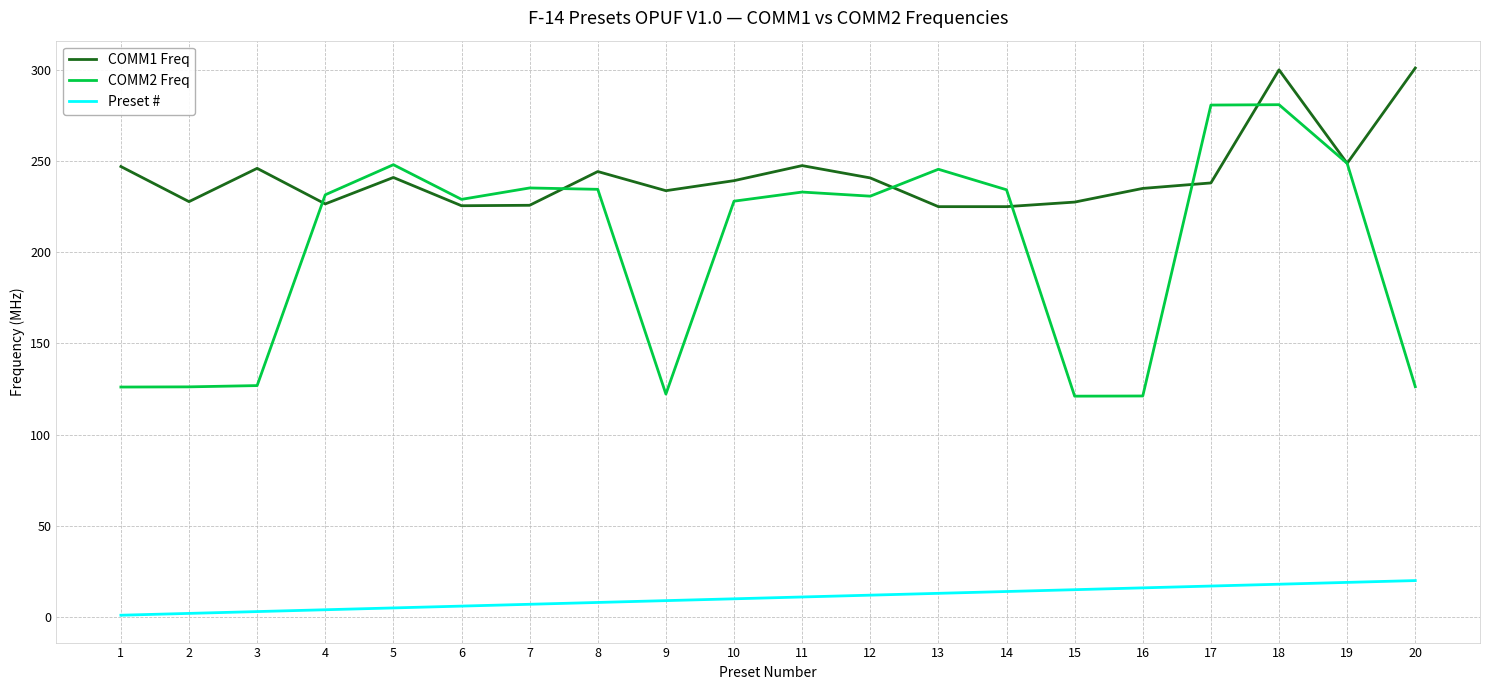

What is the difference between the maximum and minimum values in the COMM2 Freq series?

159.8